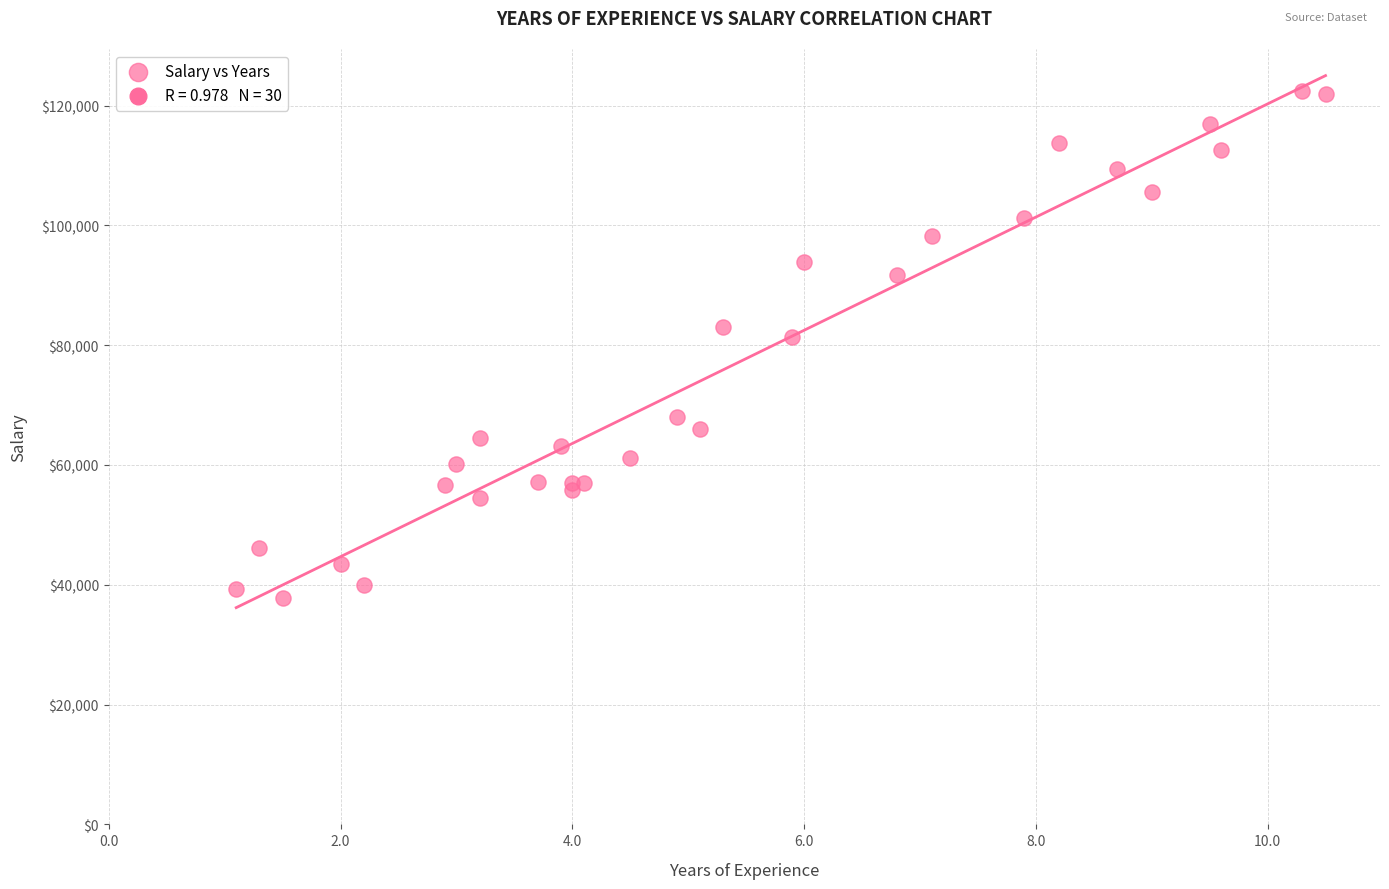

What Y value in the scatter plot is closest to 80061?

81363